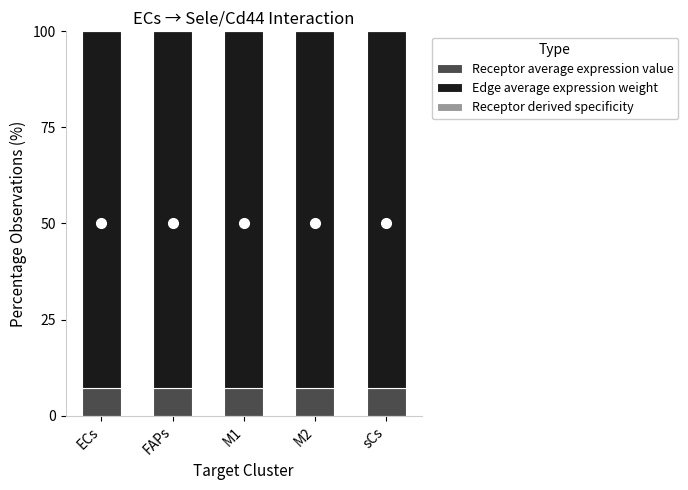

Rank the series by their maximum value, from lowest to highest.

Receptor derived specificity, Receptor average expression value, Edge average expression weight